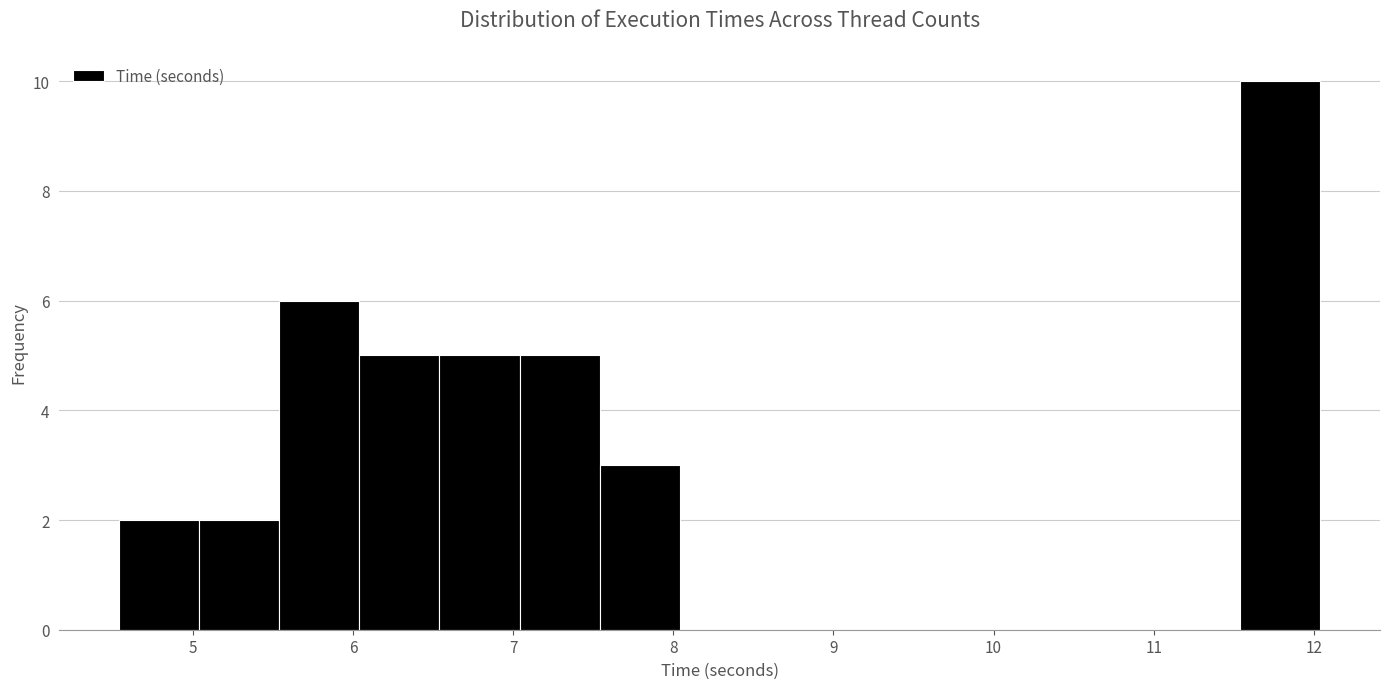

How tall is the bar that spans 6.5 to 7.0 on the x-axis? Neither the bar edges nor the heights are printed on the chart, so give them approximately, as read against the axes.

5